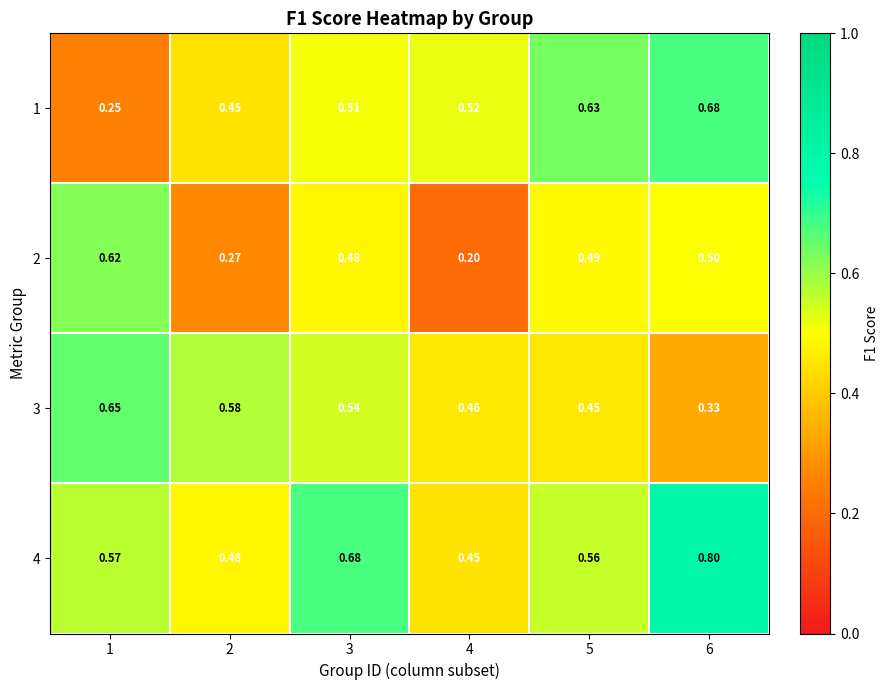

Is the value of 1 at 4 greater than the value of 2 at 5?

Yes